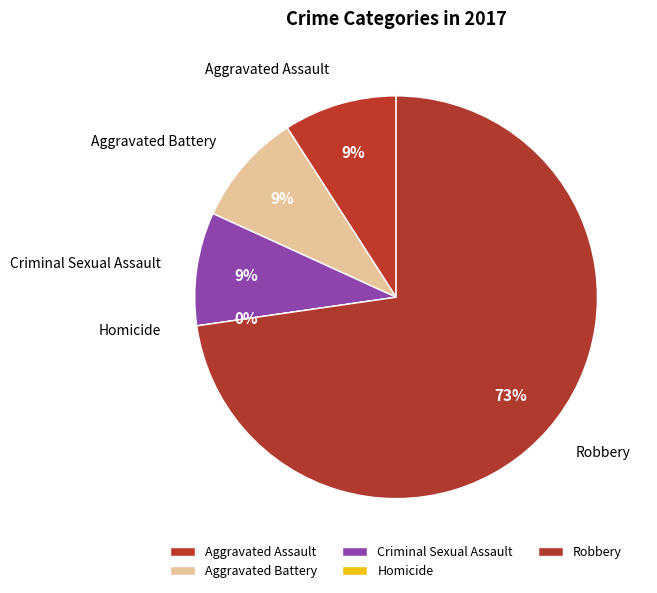

Count the number of slices in the pie.

5